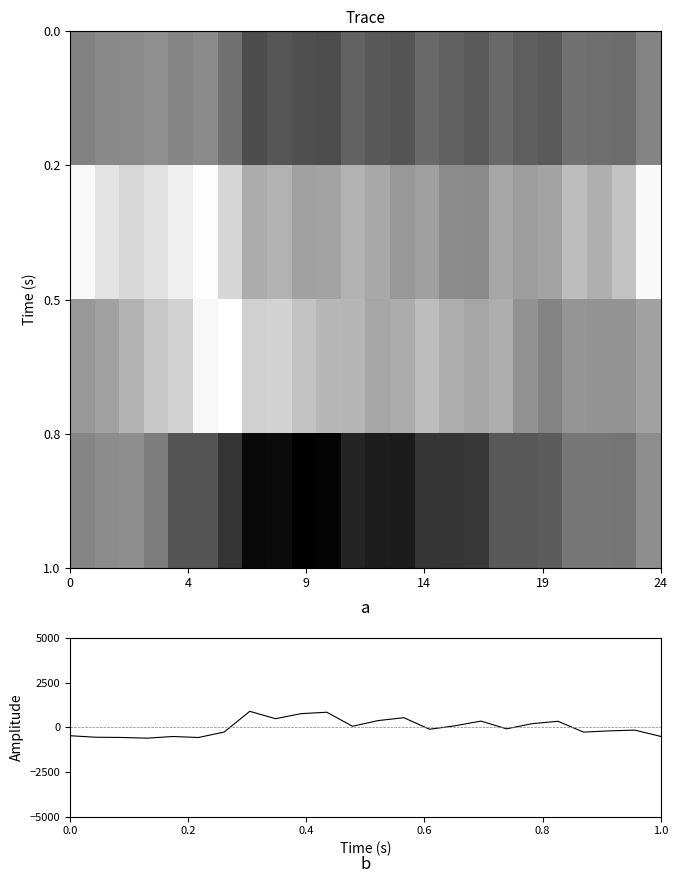

What is the total value across all series at 9?

19.6